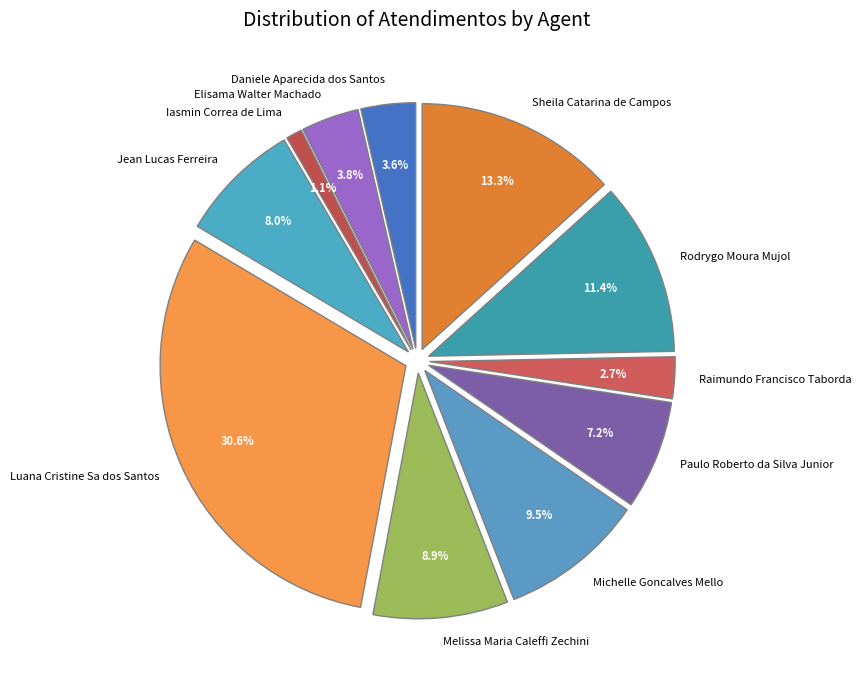

How much of the chart is everything except Jean Lucas Ferreira?

92.0%